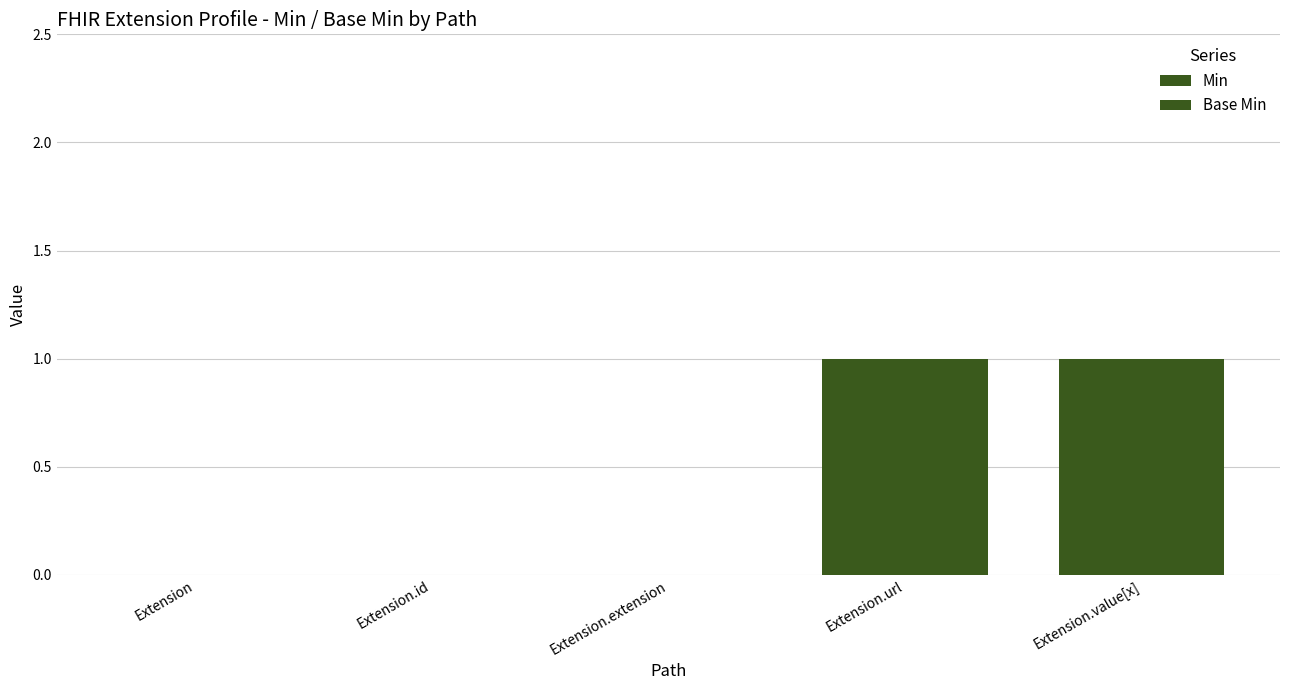

Does the chart contain stacked bars?

No